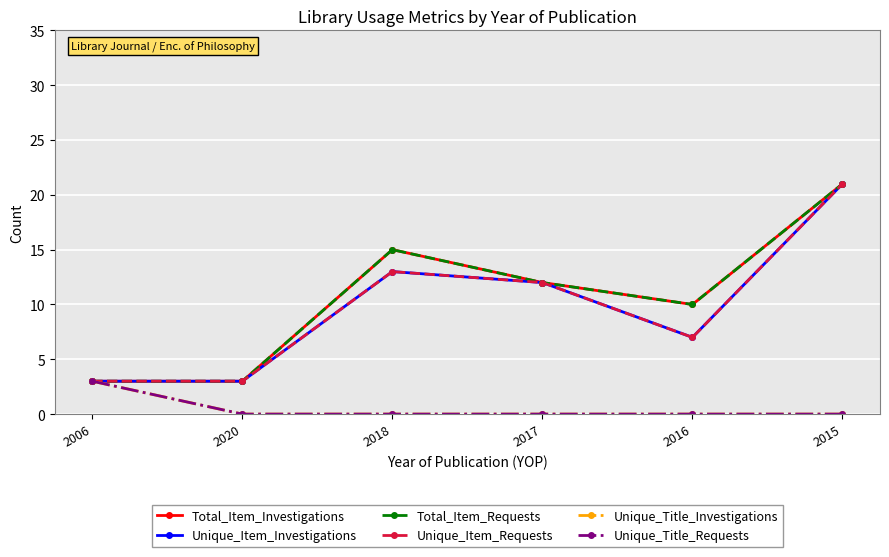

At 2017, list the series in order from smallest to largest.

Unique_Title_Investigations, Unique_Title_Requests, Total_Item_Investigations, Unique_Item_Investigations, Total_Item_Requests, Unique_Item_Requests